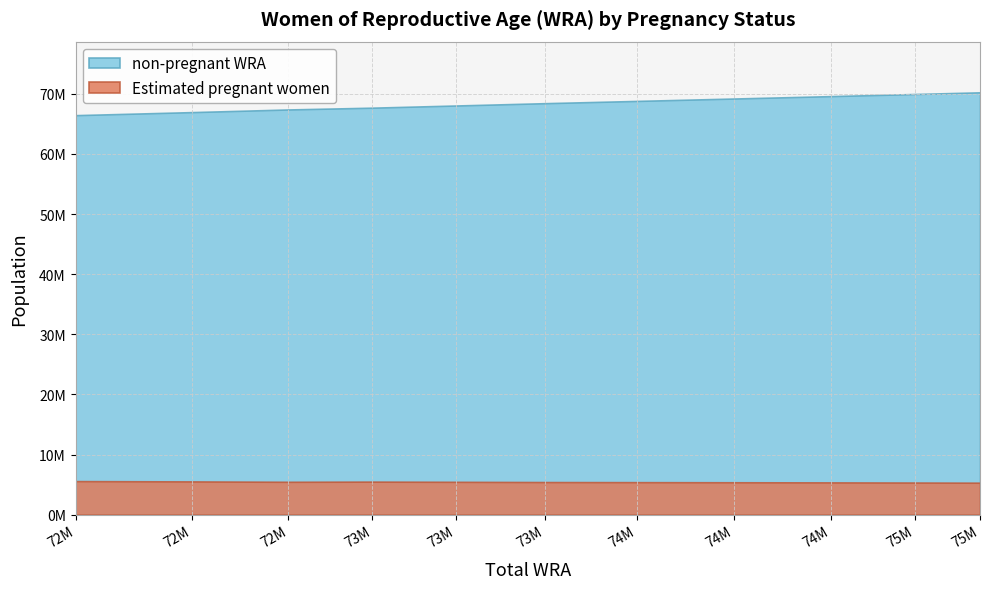

Where is Estimated pregnant women nearest to the value 5458592?

73525000